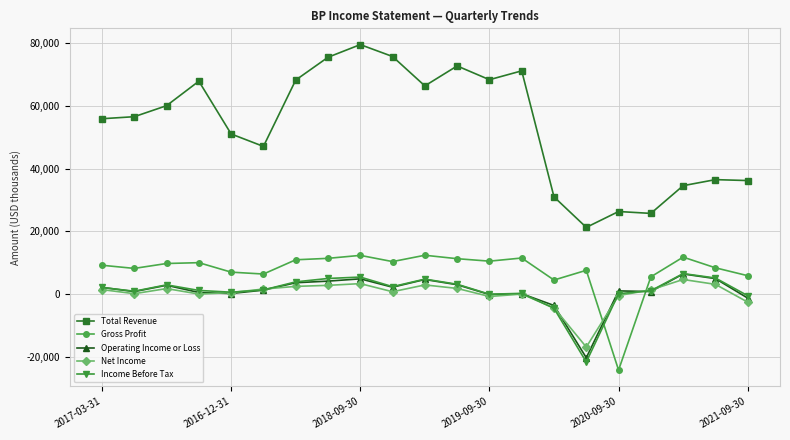

Does the chart display data point markers on the line(s)?

Yes